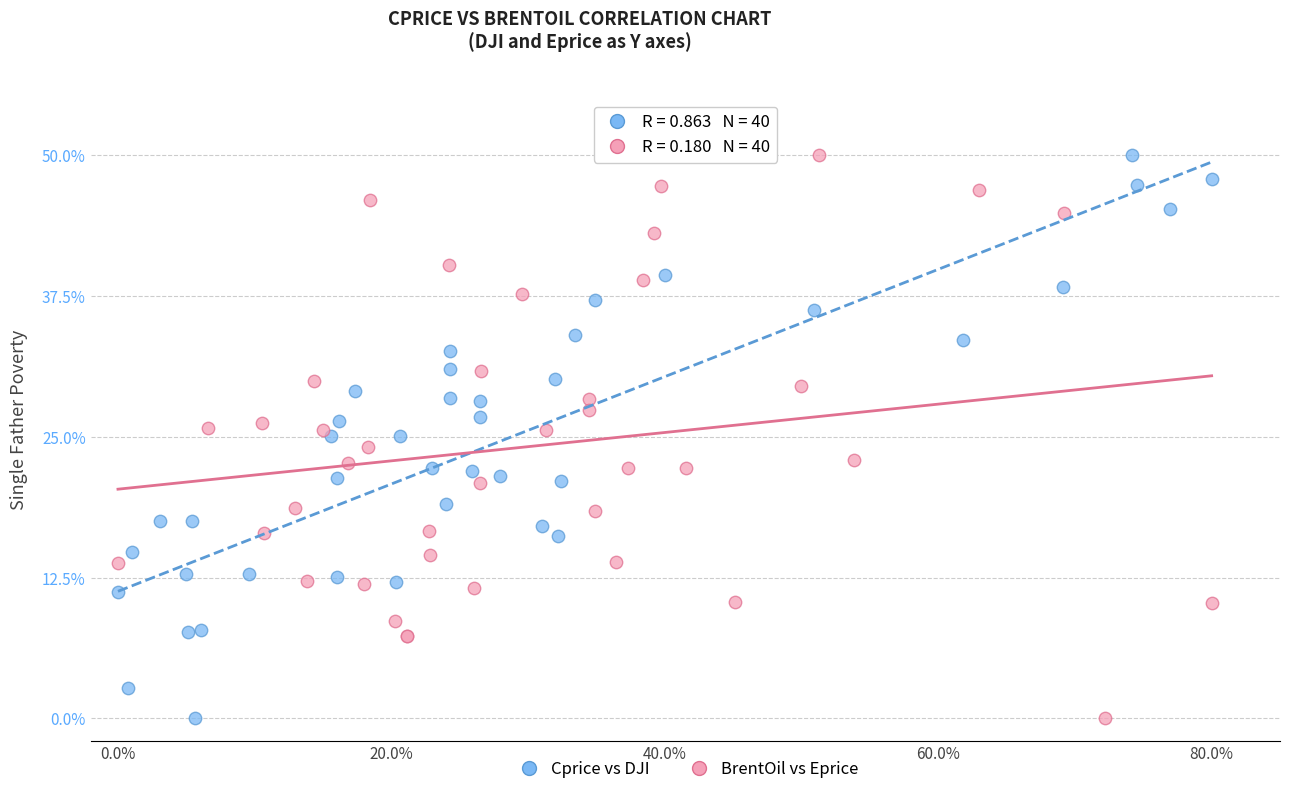

What are all the series names shown in the legend?

Cprice vs DJI, BrentOil vs Eprice